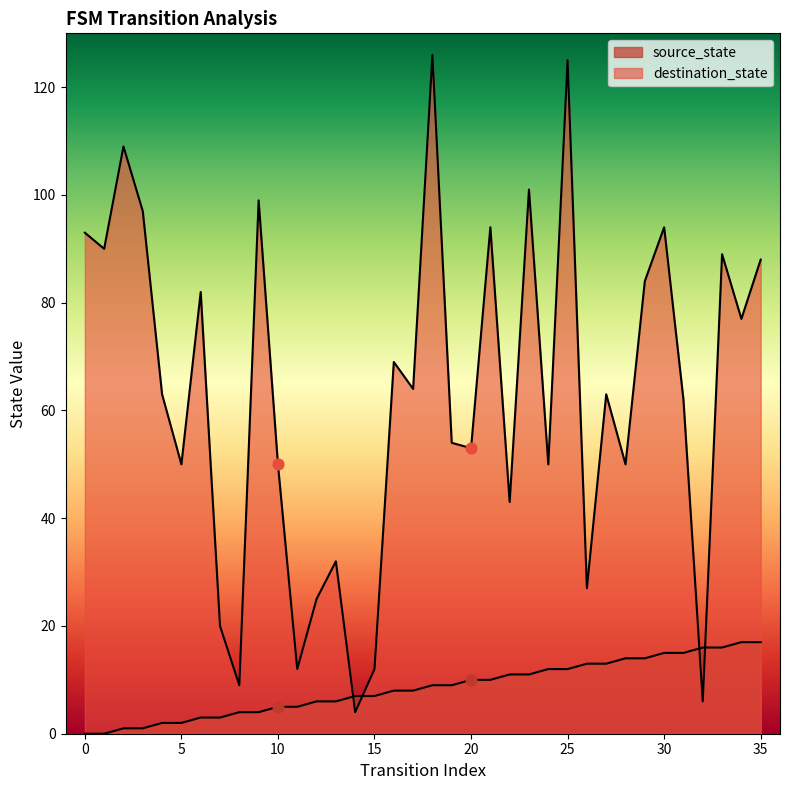

Is the value of source_state at 1 greater than the value of destination_state at 20?

No